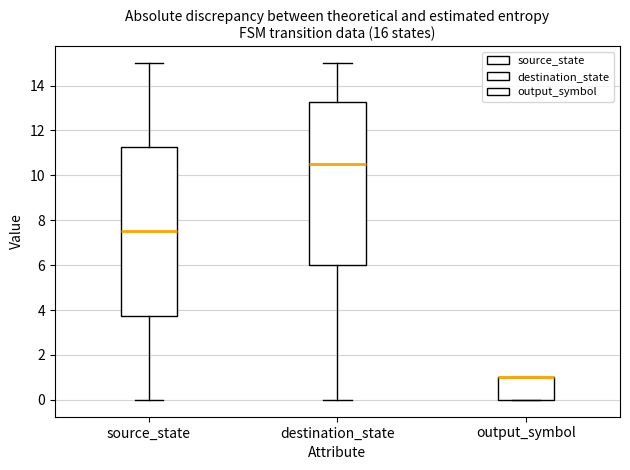

Reading left to right, transcribe this box plot: for each box, give where its median line is, the range the box spans, and where its two whiskers end, as read against the y-axis. The values are not printed on the chart, so give them approximately, as read against the axis.

source_state: median 7.6, box 3.8 to 11.2, whiskers 0.0 to 15.0
destination_state: median 10.6, box 6.0 to 13.2, whiskers 0.0 to 15.0
output_symbol: median 1.0 (drawn on the box's upper edge), box 0.0 to 1.0, whiskers 0.0 to 1.0